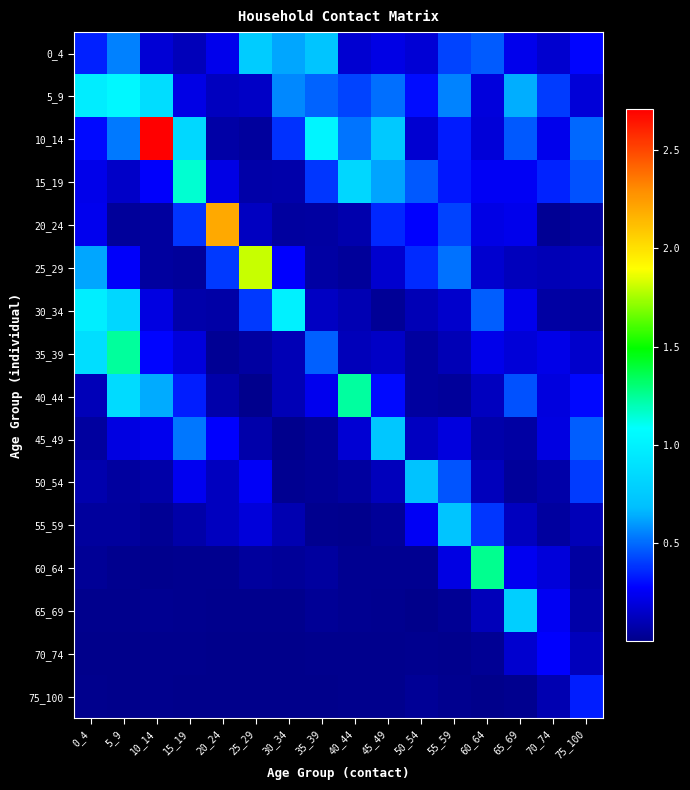

At which category is the sum across all series the highest?

5_9